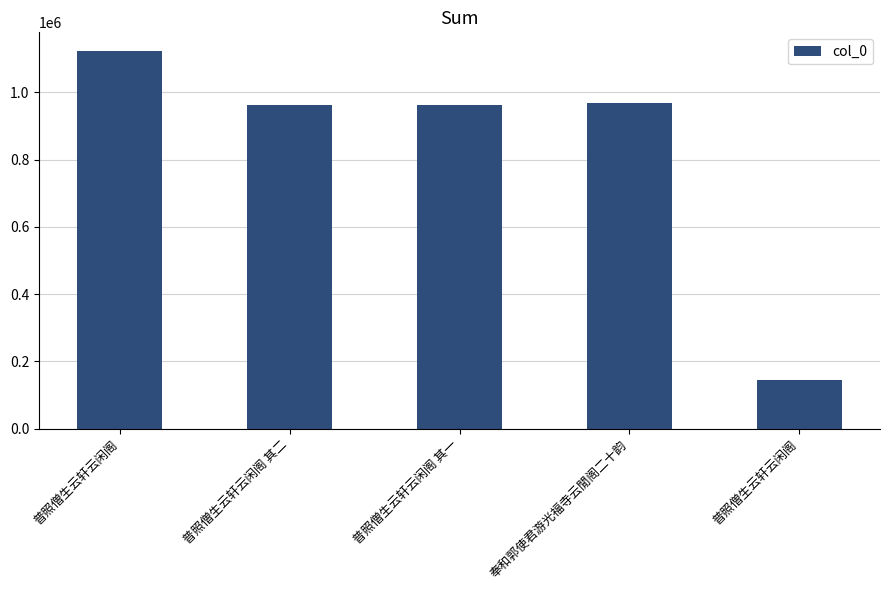

Where is the data nearest to the value 632784?

普照僧生云轩云闲阁 其一